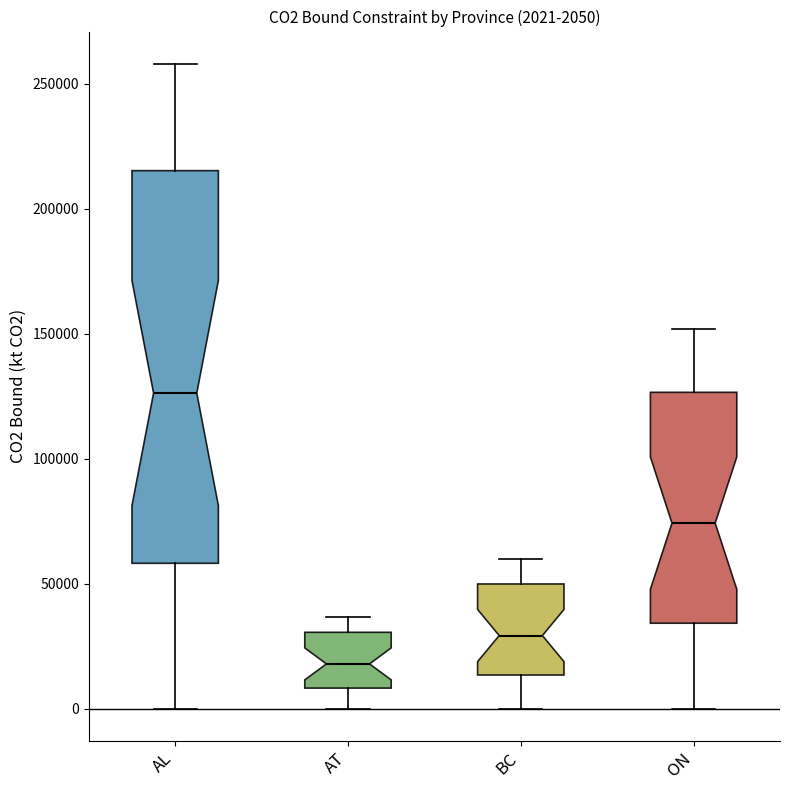

Which box's median line is the highest?

AL